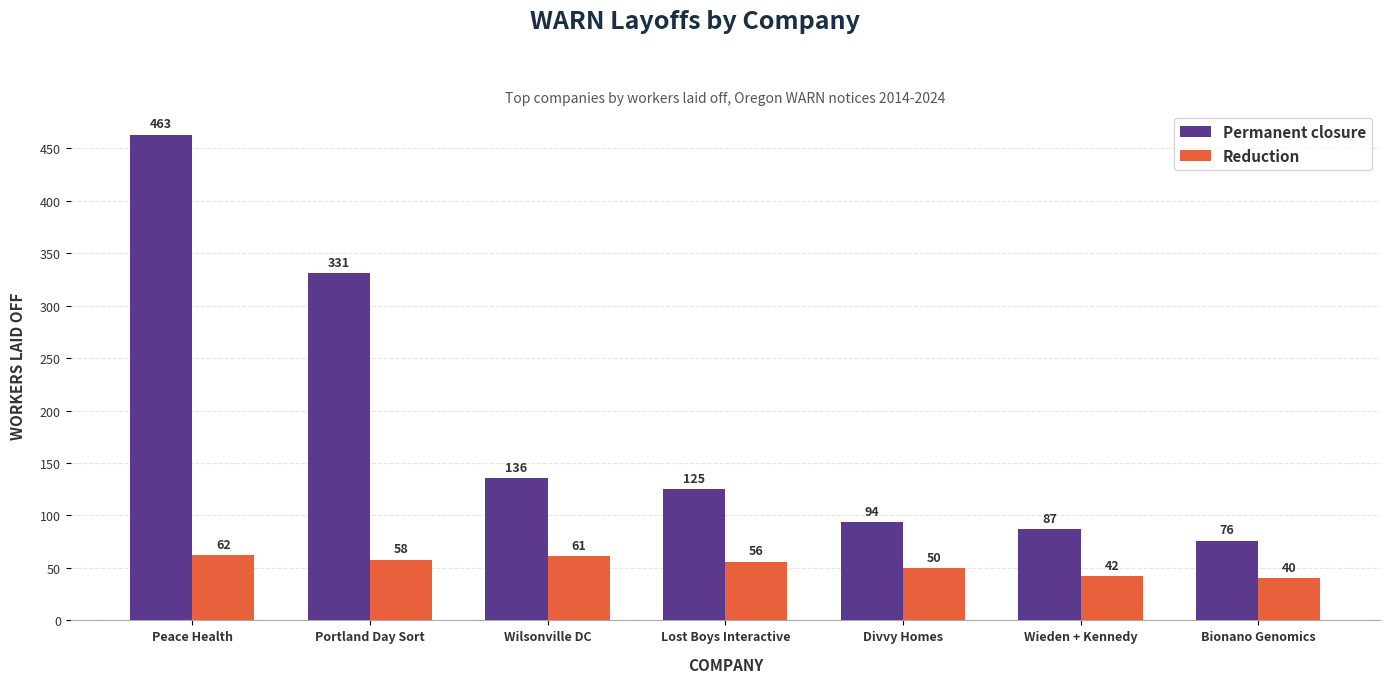

What is the sum of the Permanent closure values at Divvy Homes and Peace Health?

557